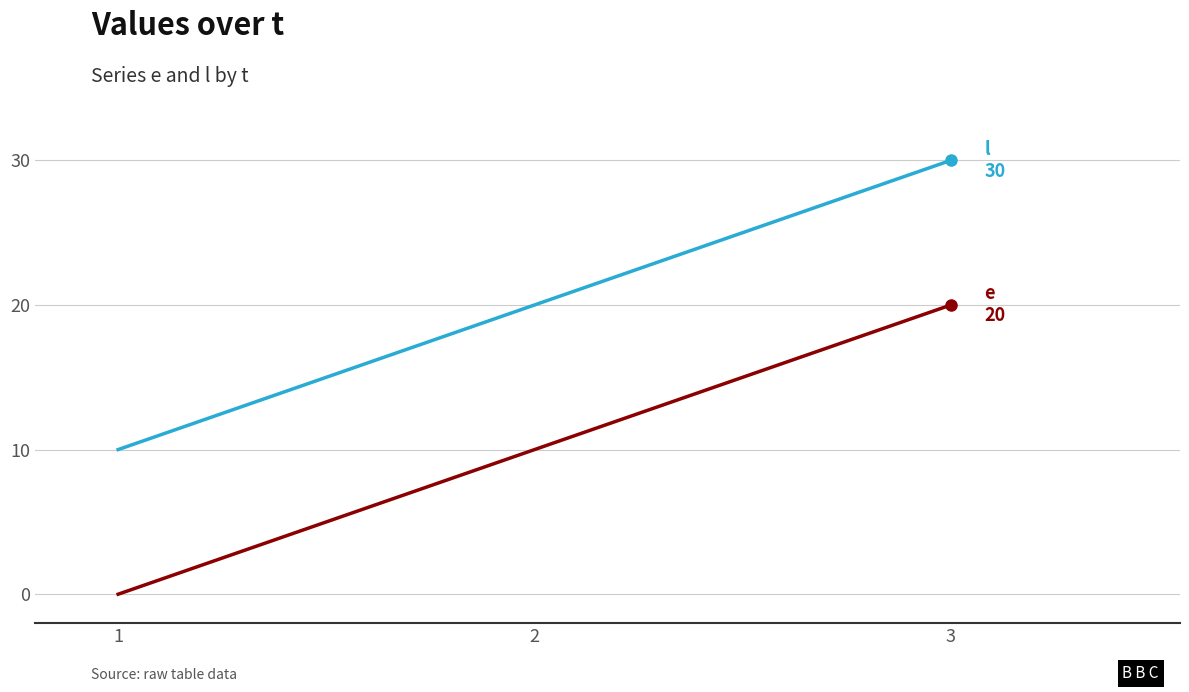

What is the greatest value displayed?

30